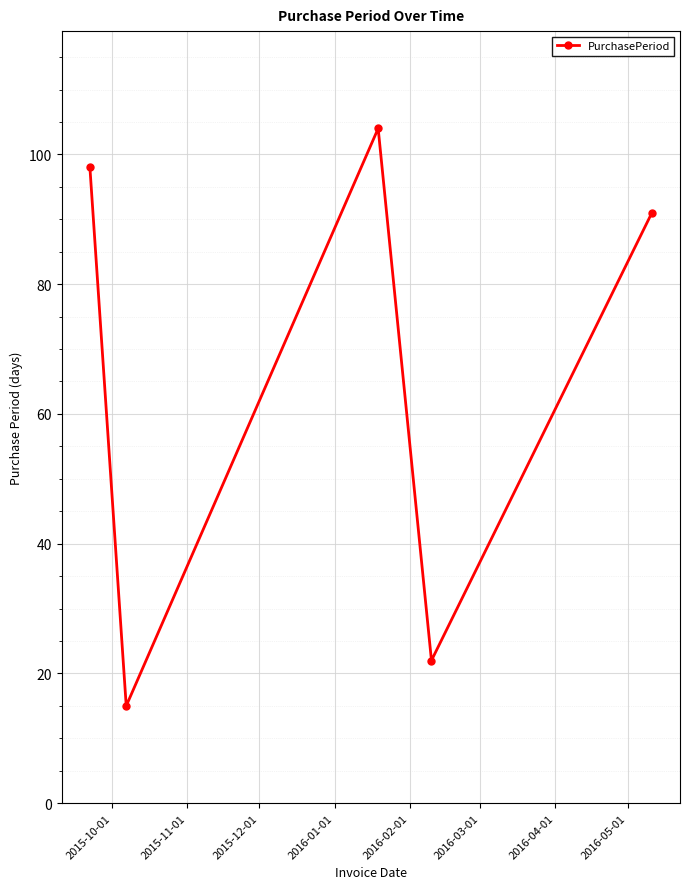

What is the difference between the second highest and second lowest values?

76